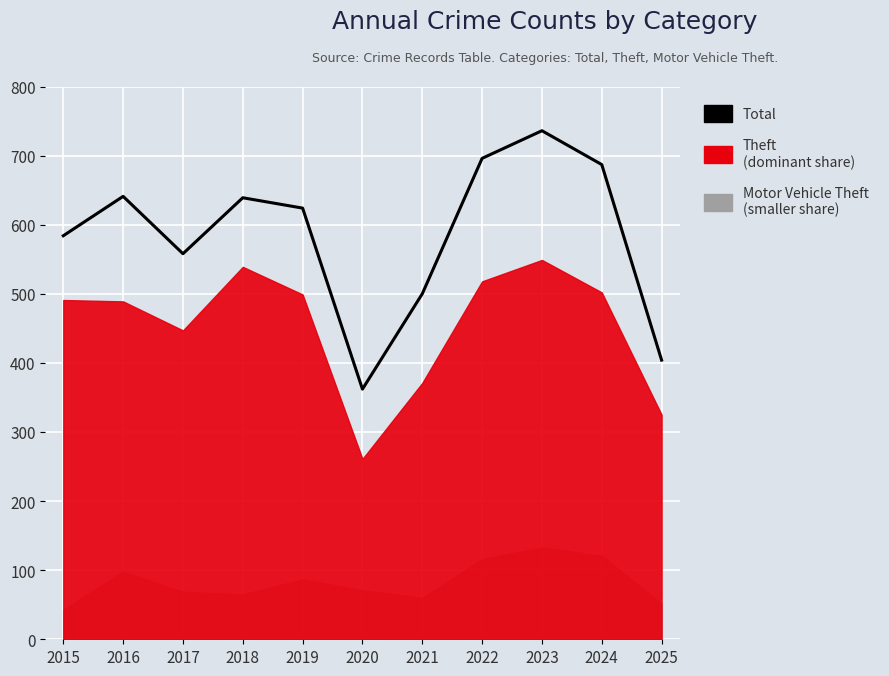

What is the value of the 8th point from the left?

696